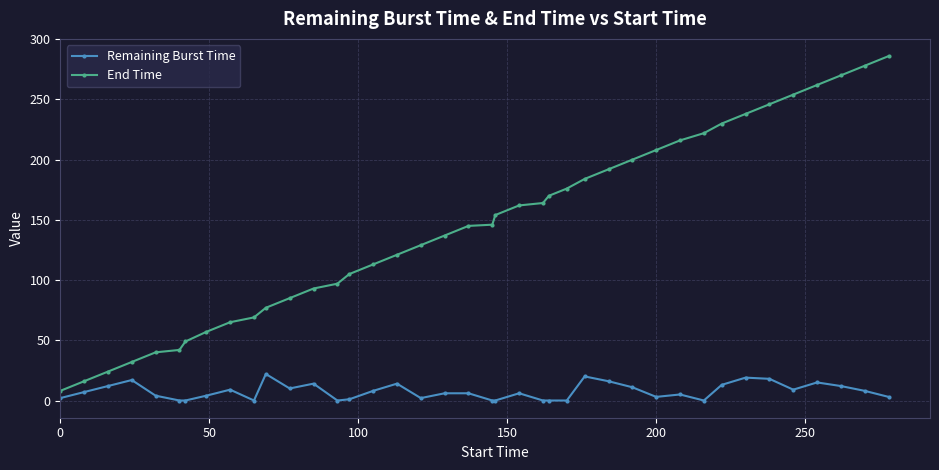

What is the maximum value shown in the chart?

286